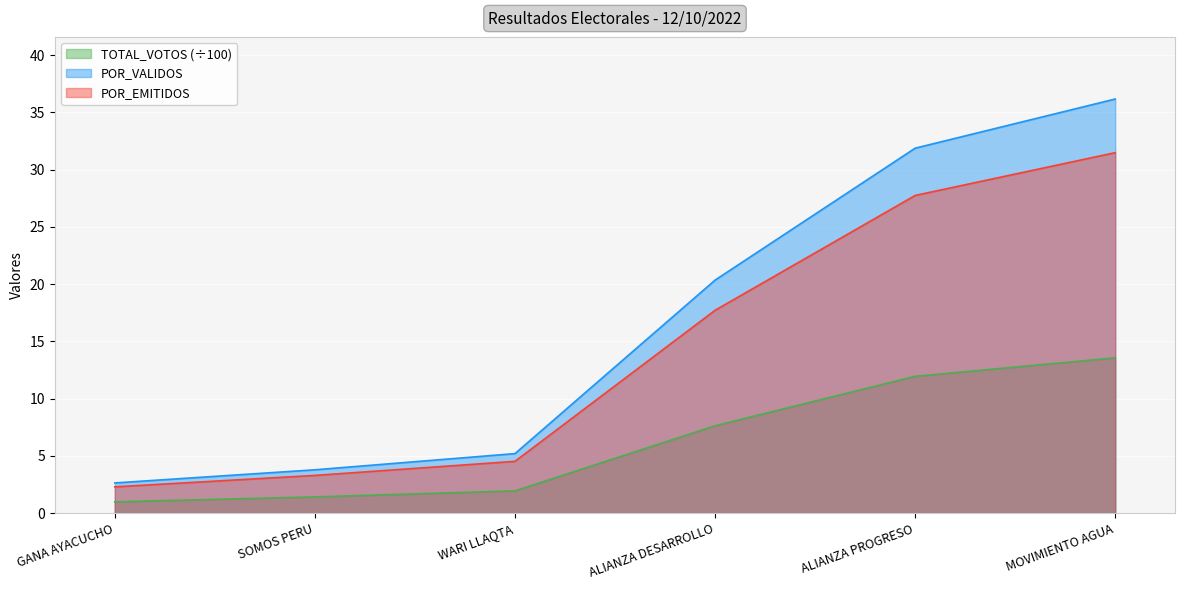

At how many categories does at least one series exceed 2?

6